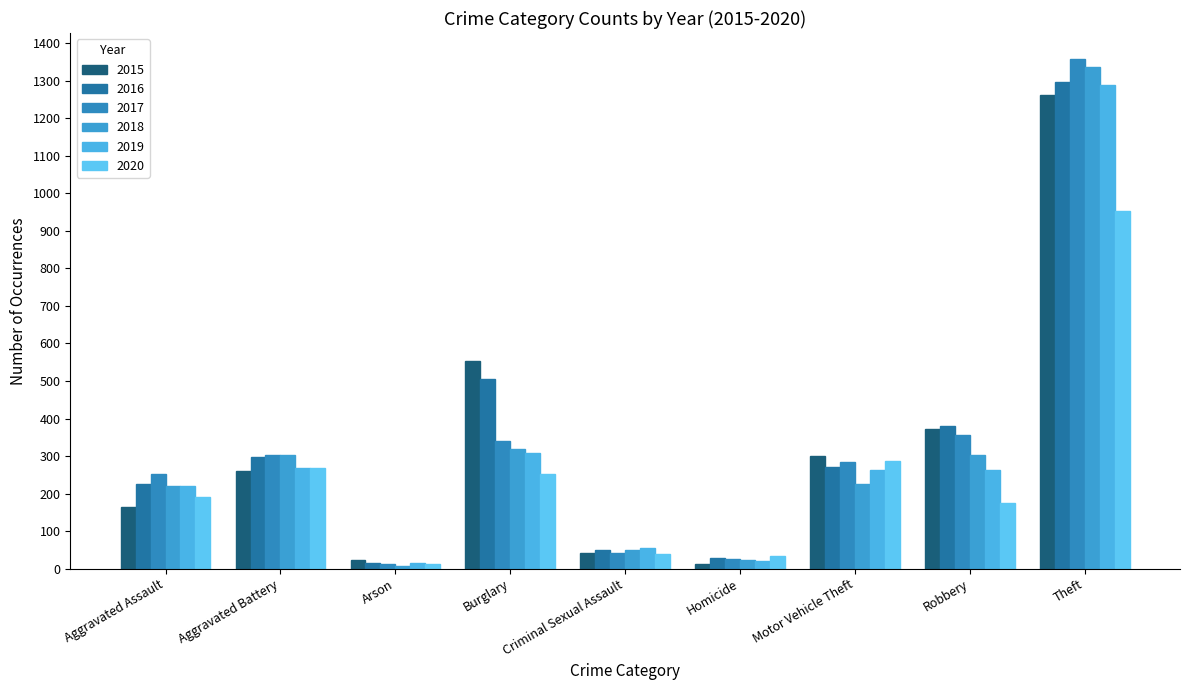

What is the value of the 2015 bar at the 8th from the left?

372